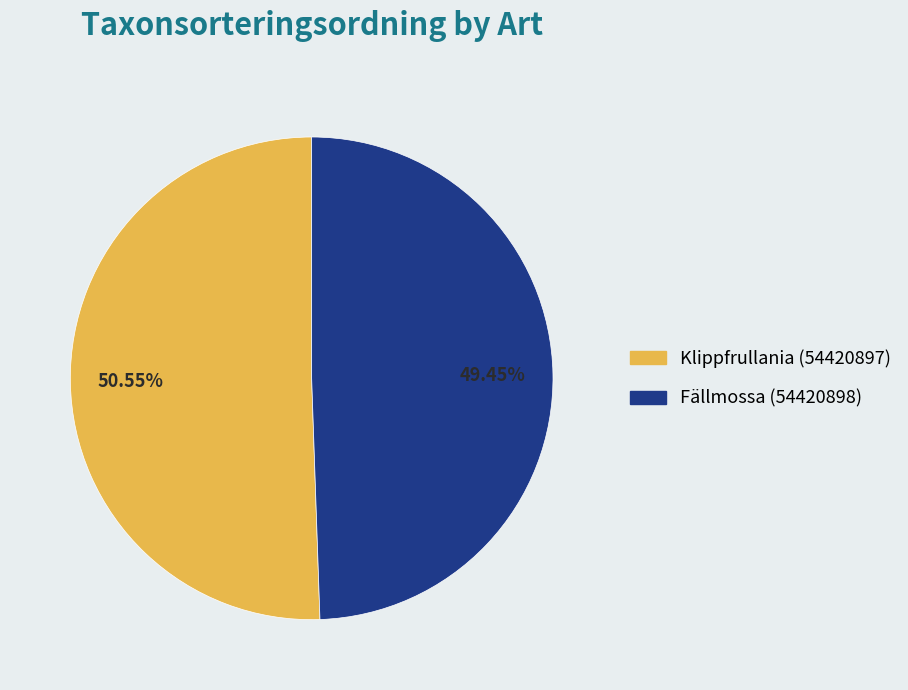

Is it true that Klippfrullania (54420897) is 40% of the pie?

False